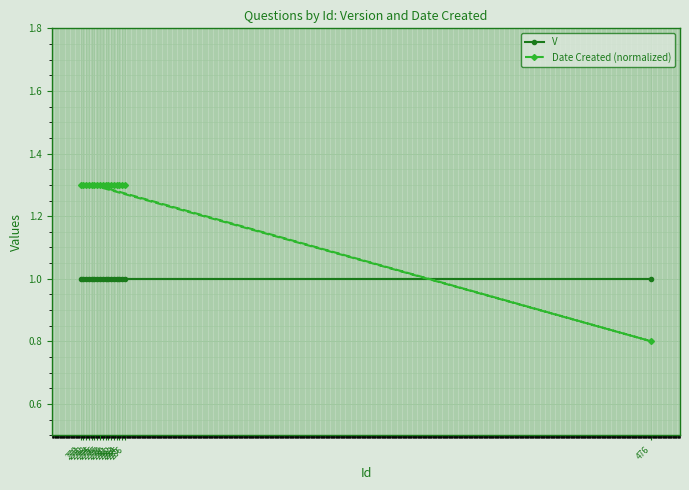

Which series has the widest spread of values?

Date Created (normalized)